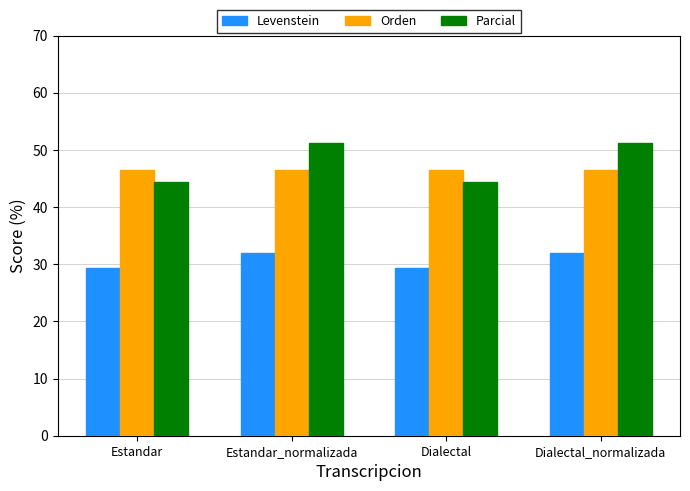

Is it true that Parcial equals 13.1 at Dialectal_normalizada?

False